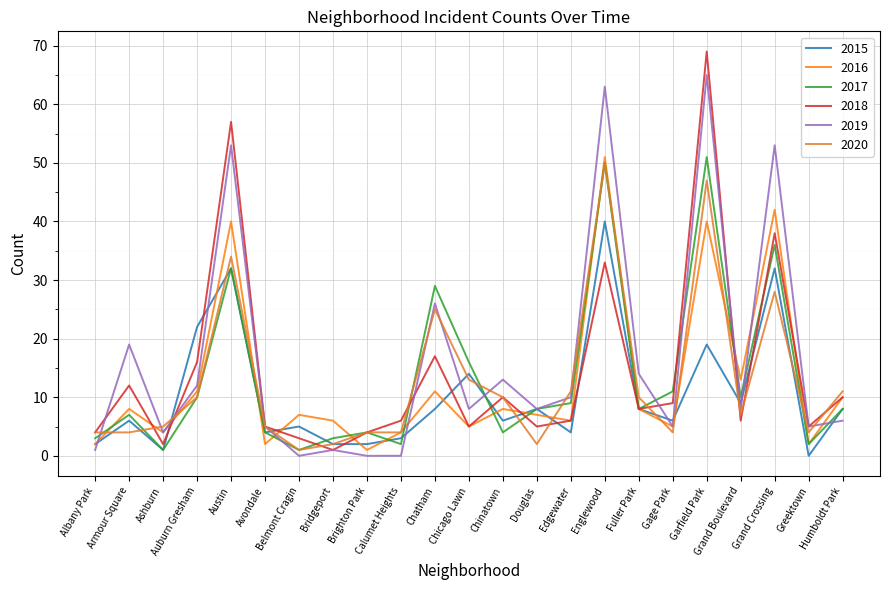

Where does the 2018 series first go above 6?

Armour Square